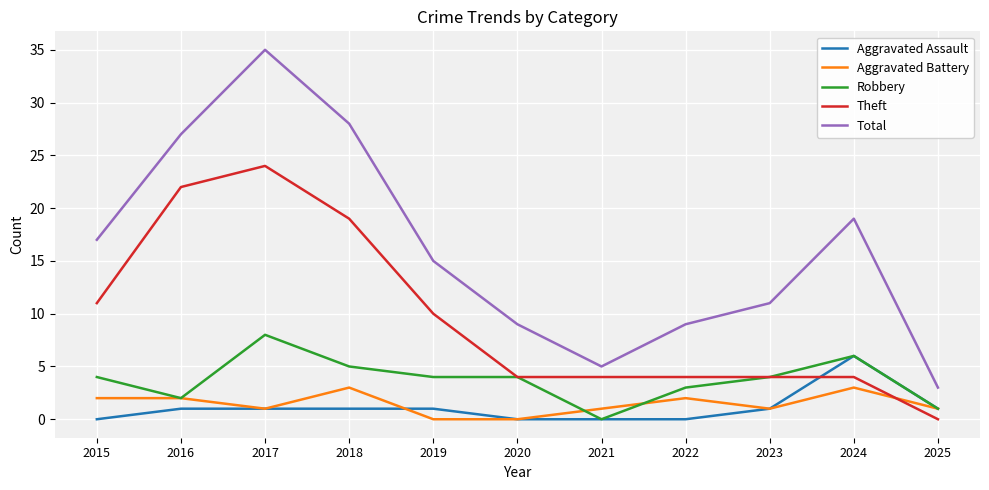

Is it true that Theft equals 4 at 2021?

True